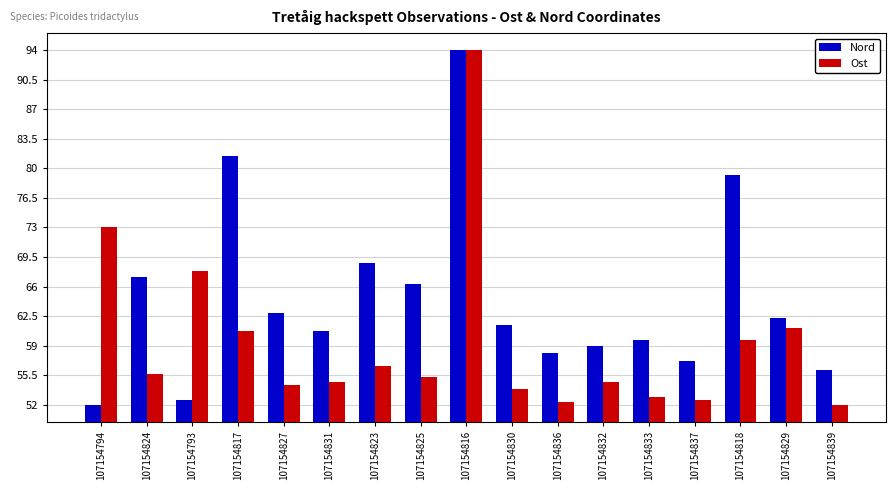

The Nord series shows 66.4 at 107154825. True or false?

True